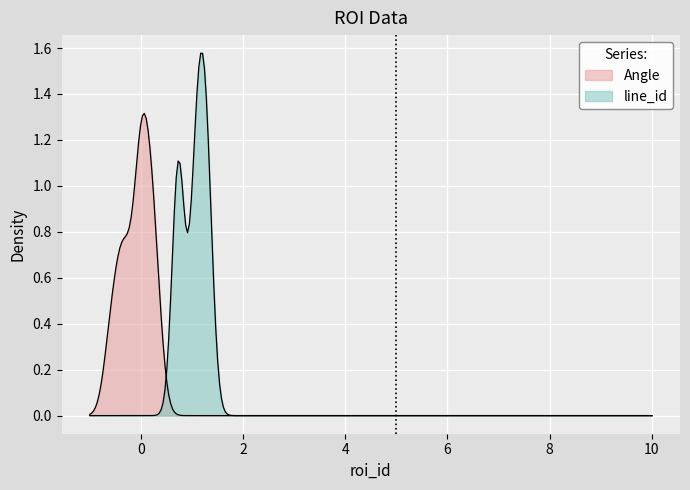

Reading left to right, what are all the values shown in this chart?

Angle: 1=0	2=0	3=0	4=0	5=0	6=0	7=0	8=0	9=0
line_id: 1=1	2=1	3=1	4=1	5=1	6=1	7=1	8=1	9=1